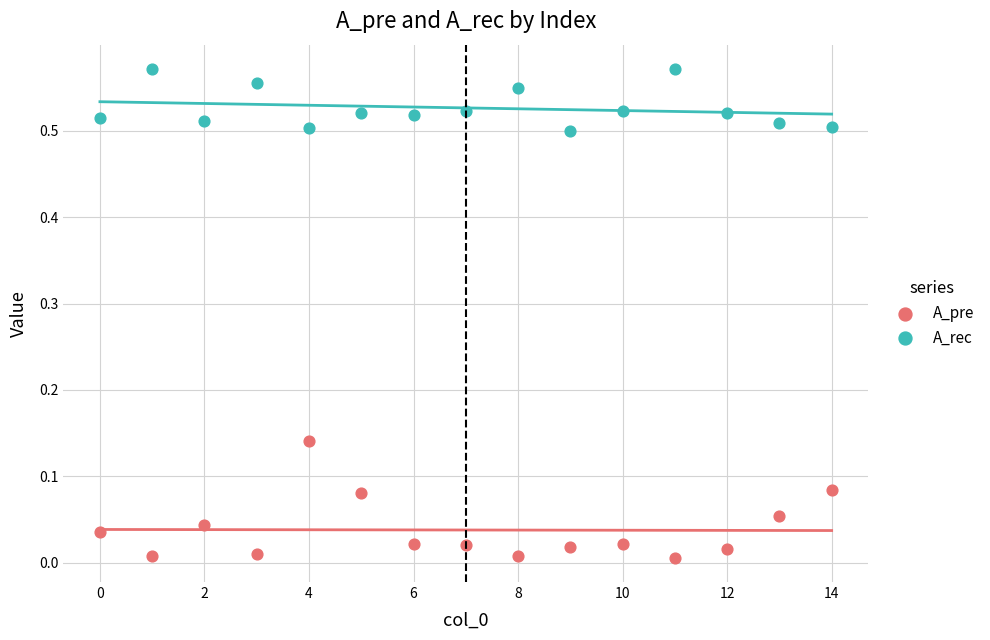

What are all the series names shown in the legend?

A_pre, A_rec